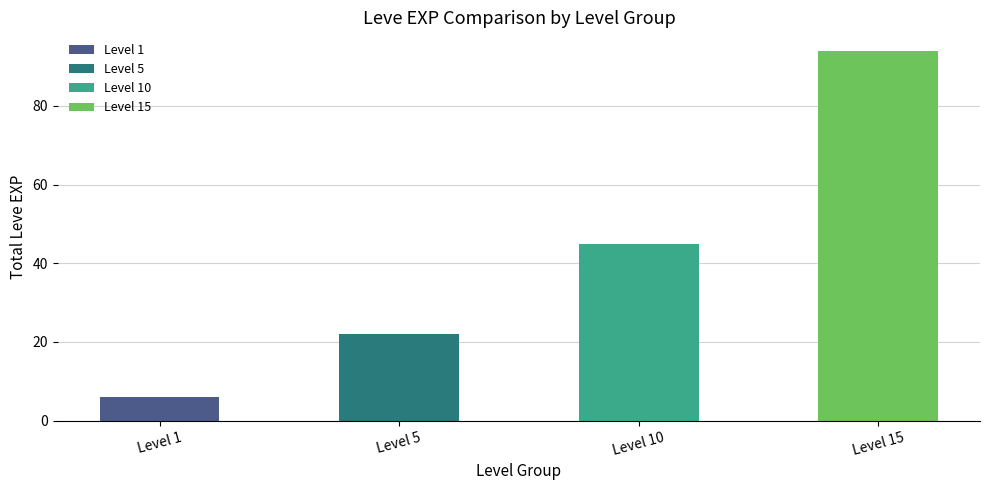

List the labels in order of value, smallest first.

Level 1, Level 5, Level 10, Level 15